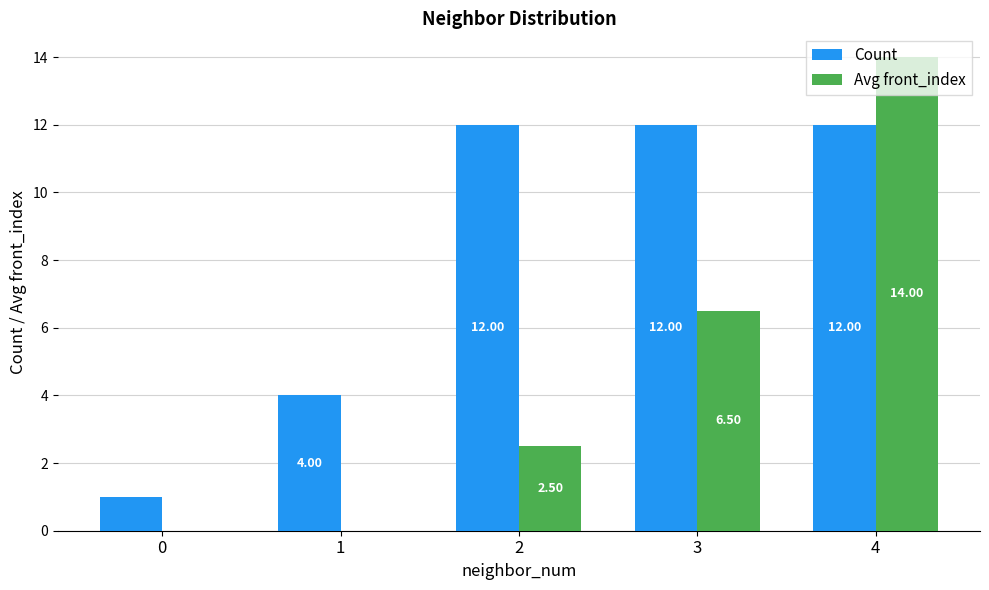

Read the Count value at 0.

1.0